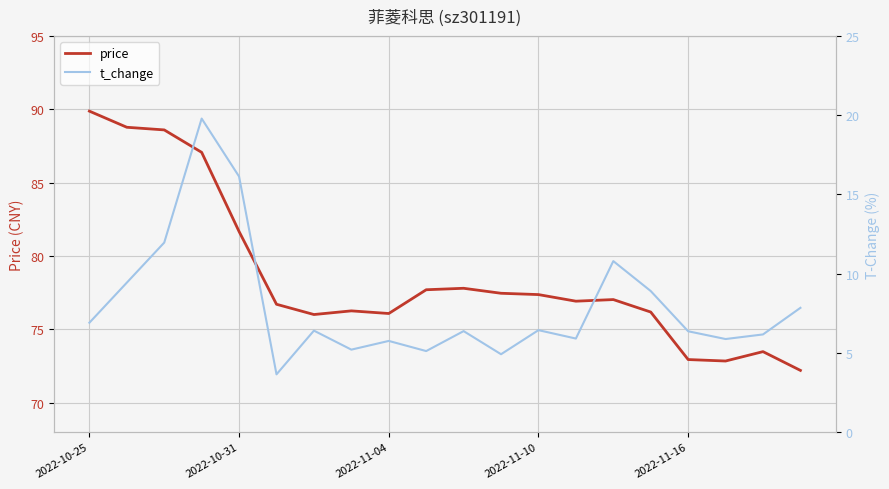

True or false: t_change and price cross at least once.

False